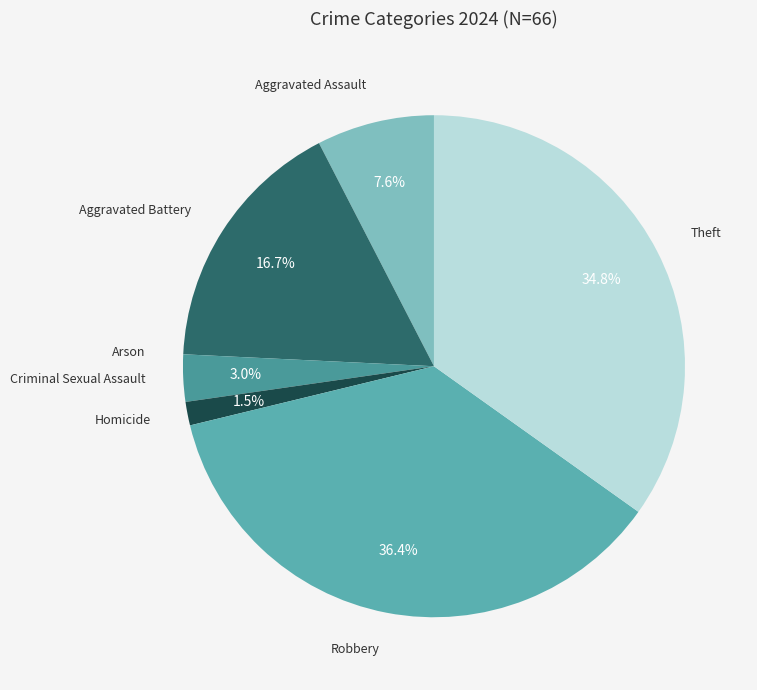

What percentage is NOT represented by Homicide?

98.5%